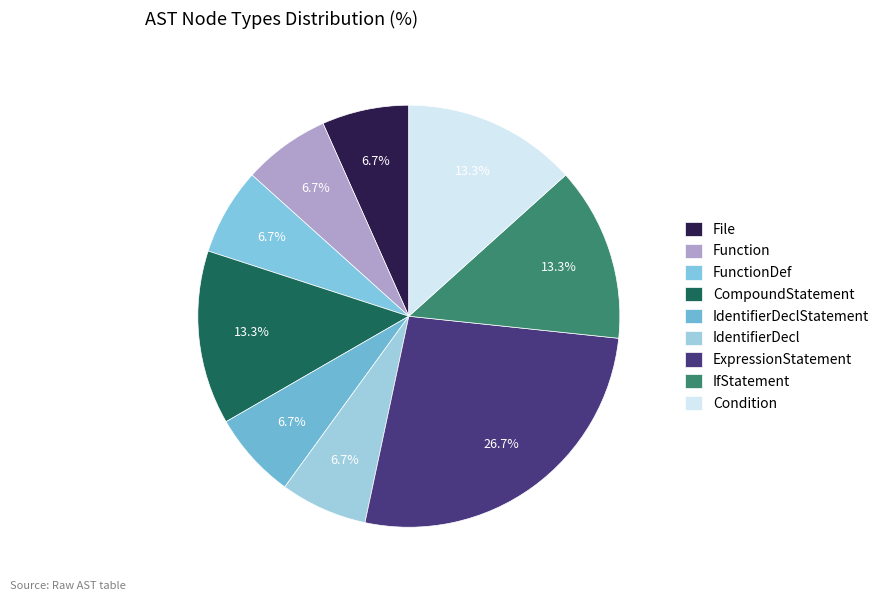

The ExpressionStatement slice represents 27% of the pie. True or false?

True